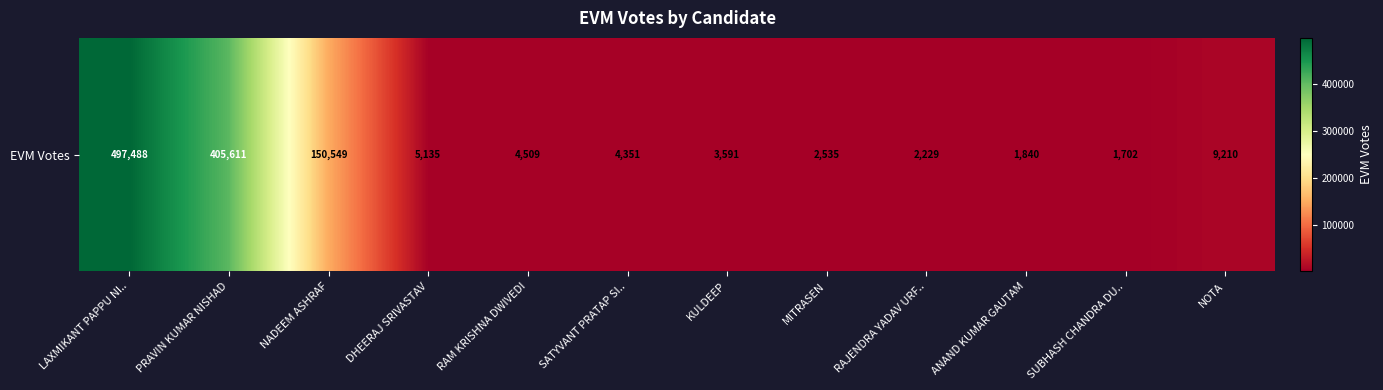

Which label corresponds to the largest value in the chart?

LAXMIKANT PAPPU NI..